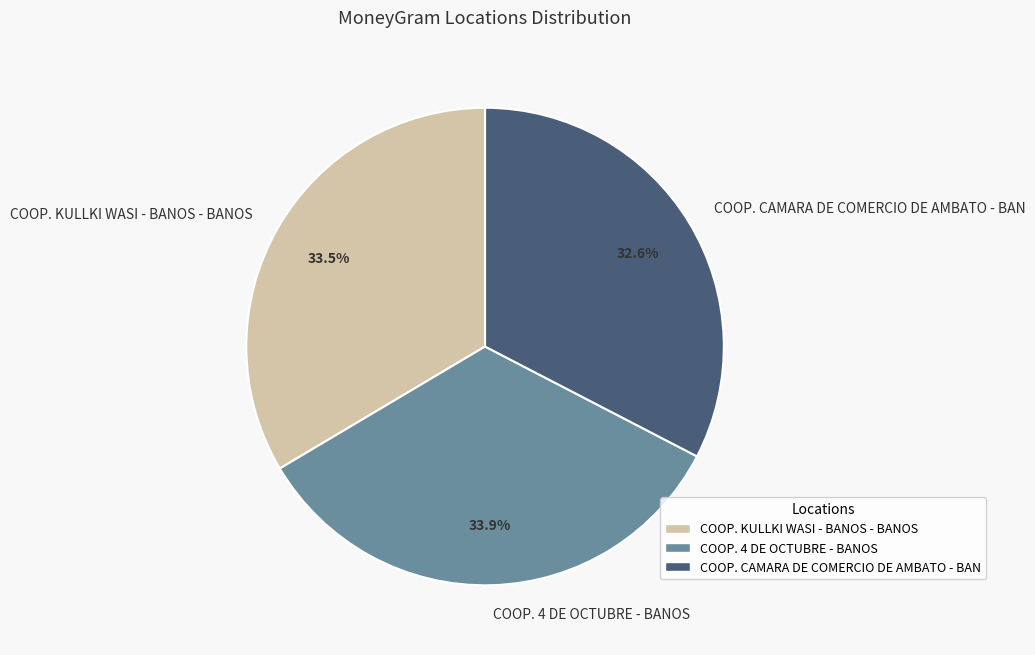

To the nearest percent, what portion does COOP. CAMARA DE COMERCIO DE AMBATO - BAN represent?

33%